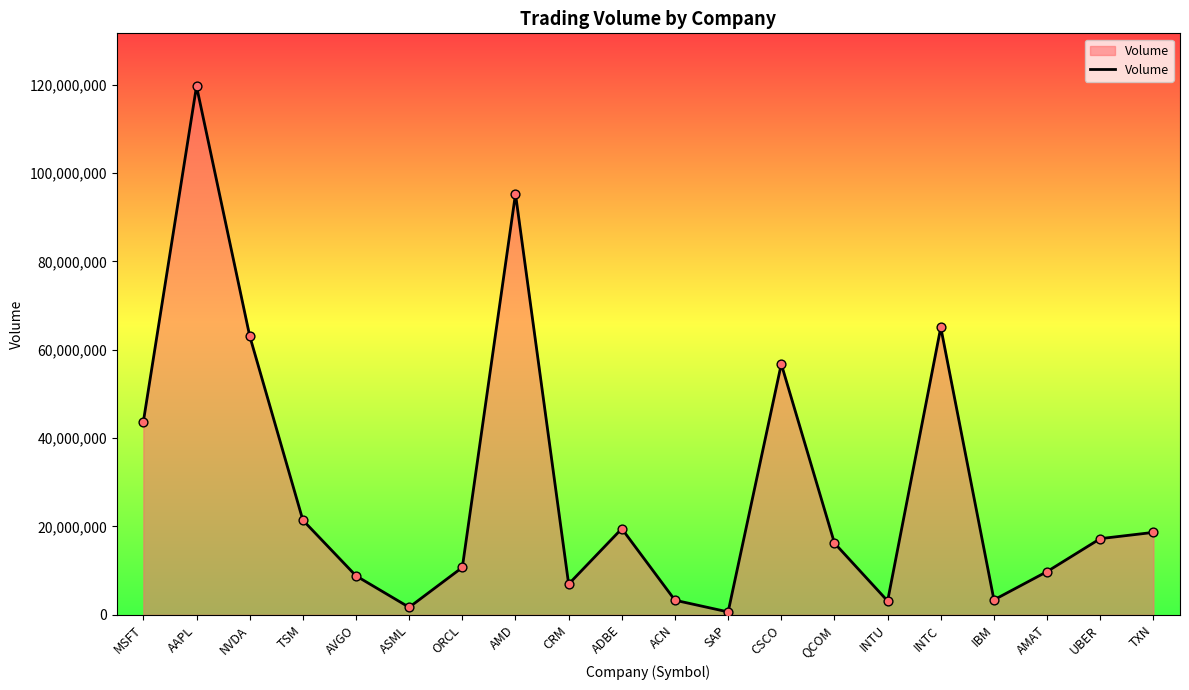

Which has a higher value, ORCL or AMD?

AMD